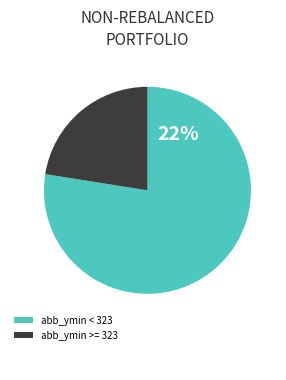

Count the number of slices in the pie.

2